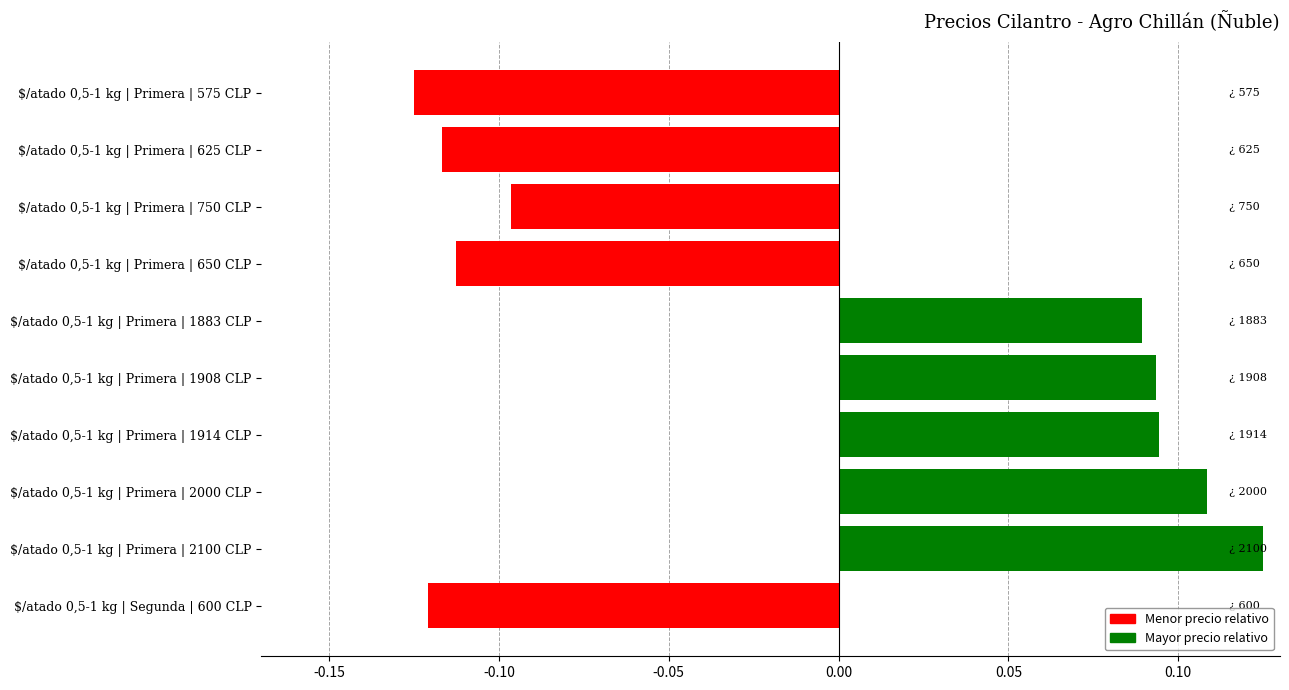

What is the difference between the second highest and minimum values?

0.2